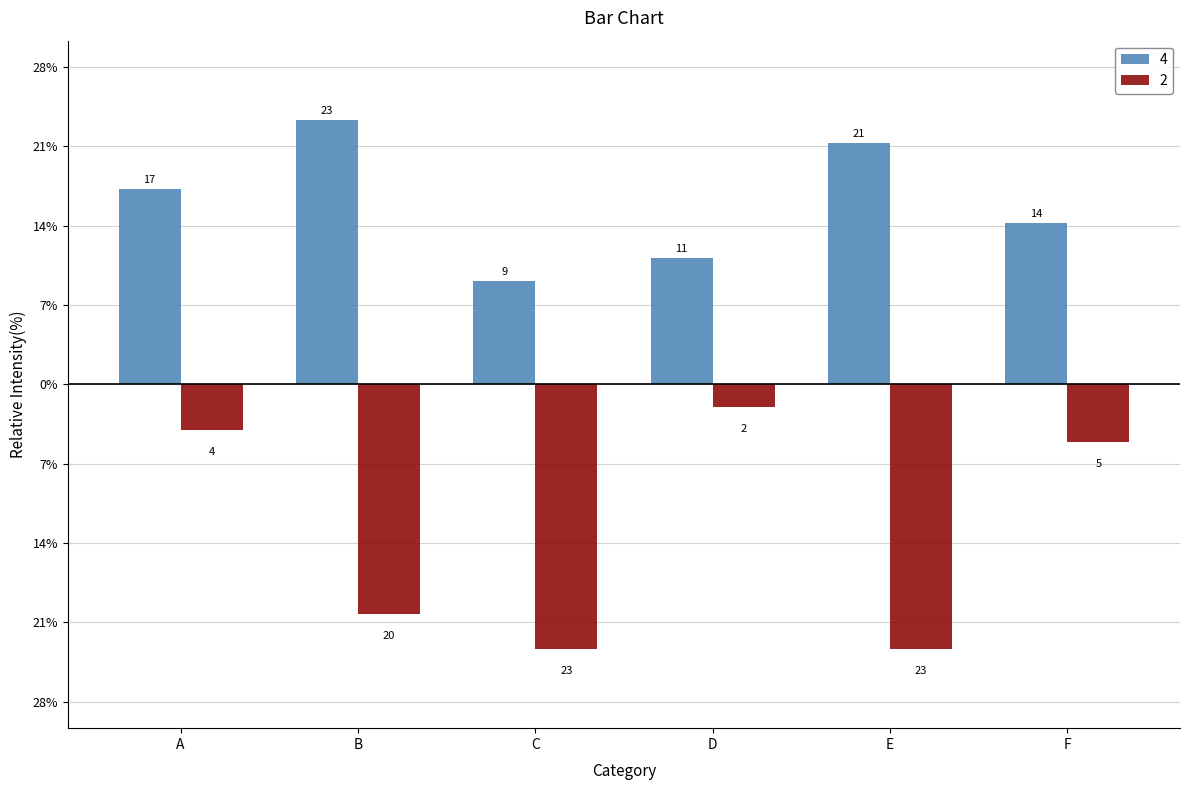

Reading left to right, extract all data points from this chart.

4: 17	23	9	11	21	14
2: -4	-20	-23	-2	-23	-5